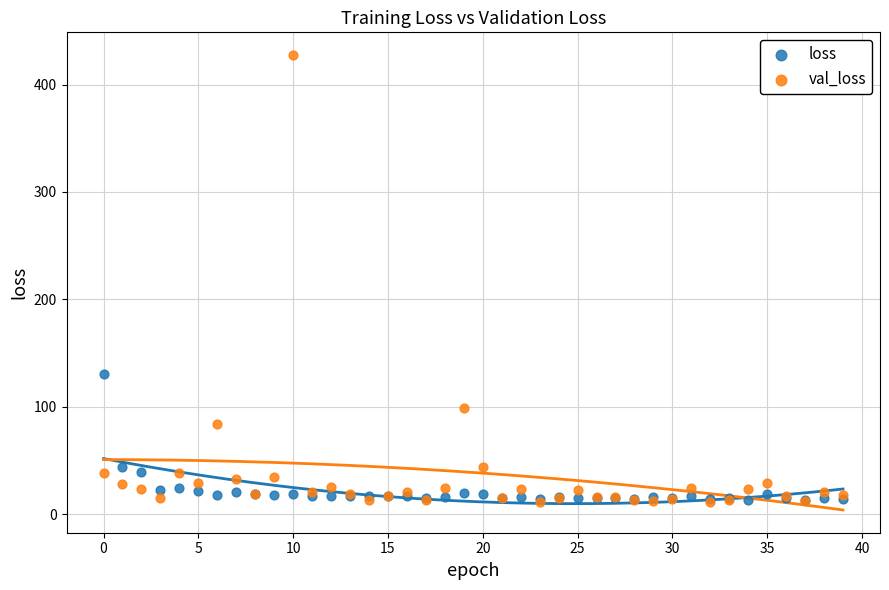

What are all the series names shown in the legend?

loss, val_loss